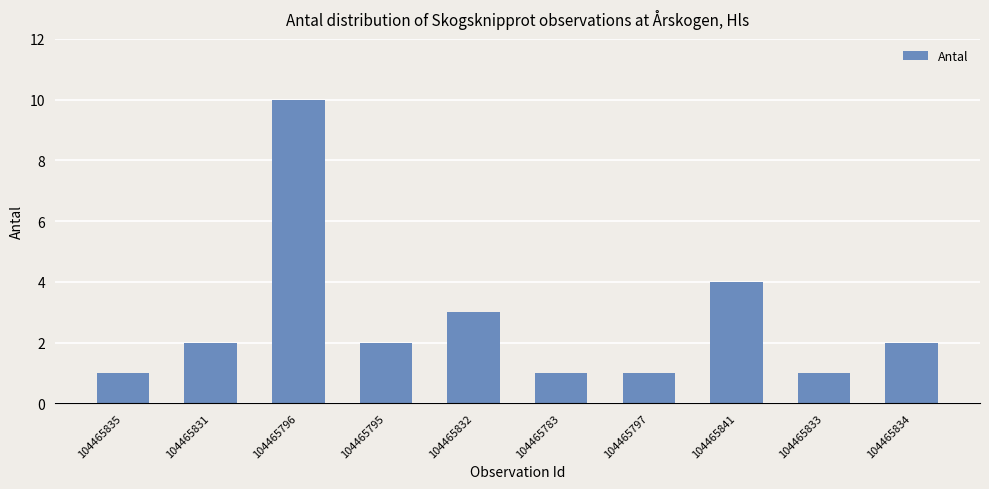

What value does the data have at 104465833?

1